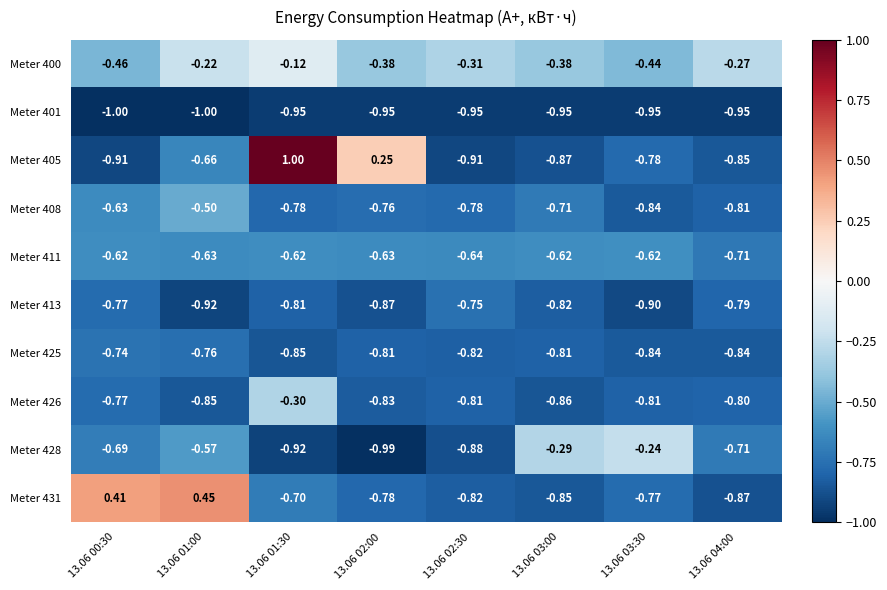

Is the value of Meter 400 at 13.06 03:00 greater than the value of Meter 408 at 13.06 00:30?

Yes